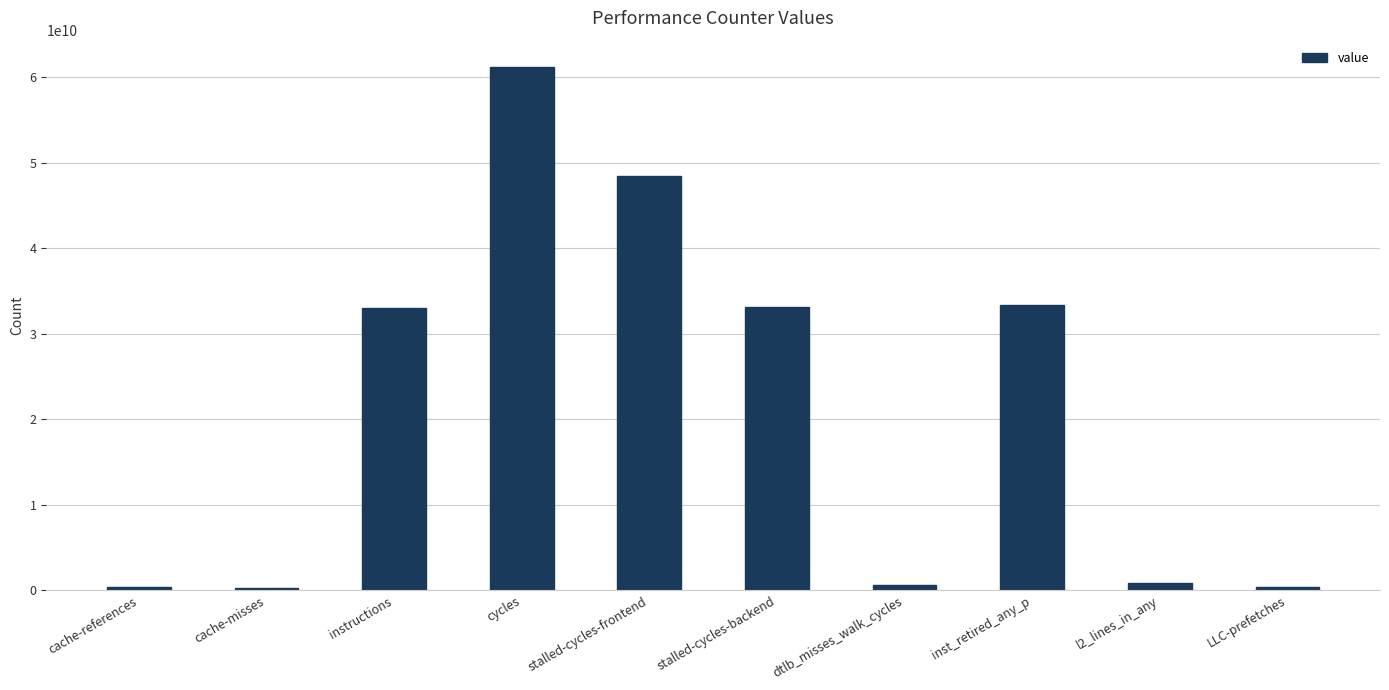

Approximately how many times larger is the value at cycles compared to stalled-cycles-frontend?

1.3